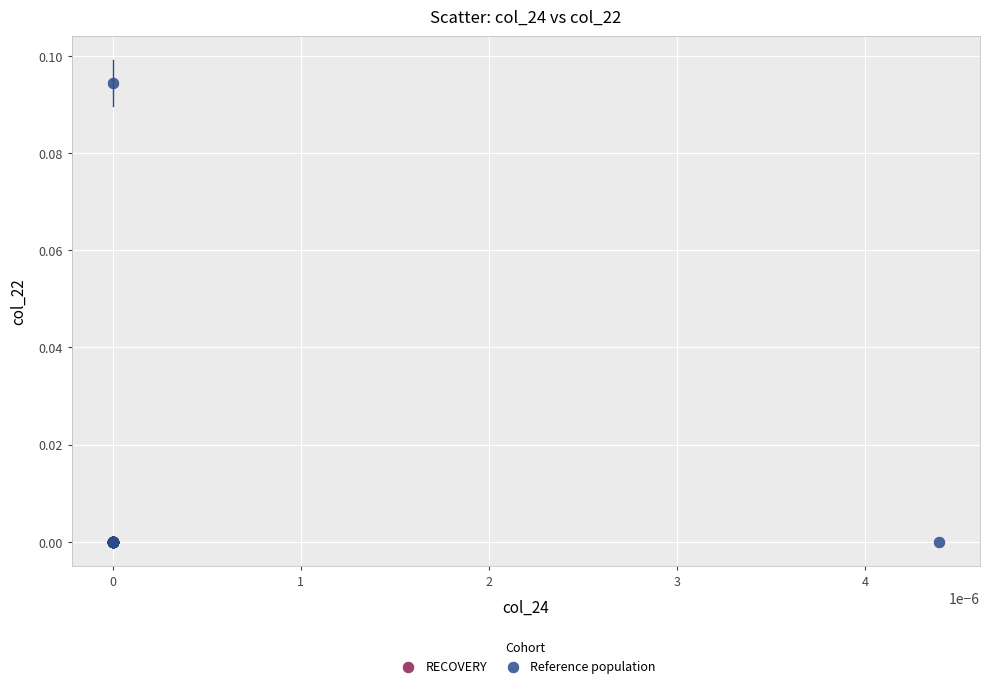

Which series has the widest spread of Y values?

Reference population